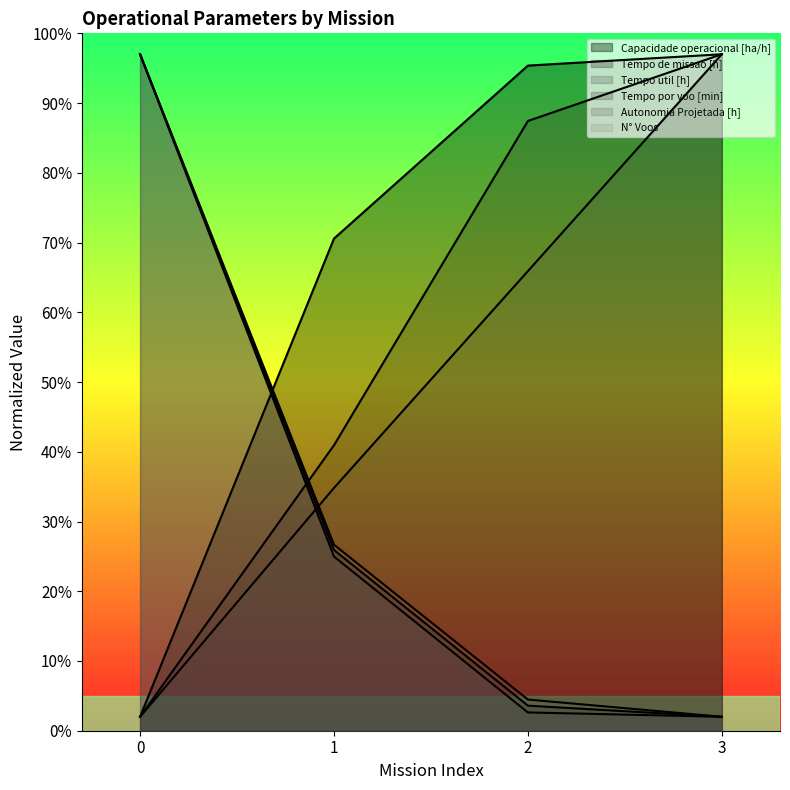

How many data points in Tempo por voo [min] are less than 87?

2